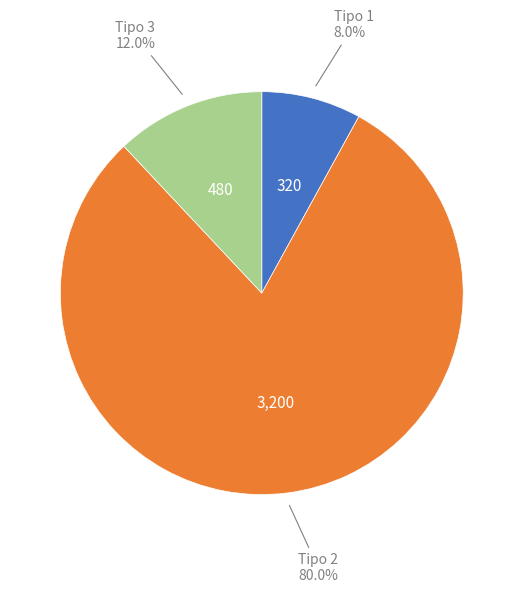

Is there a majority slice in this chart?

Yes